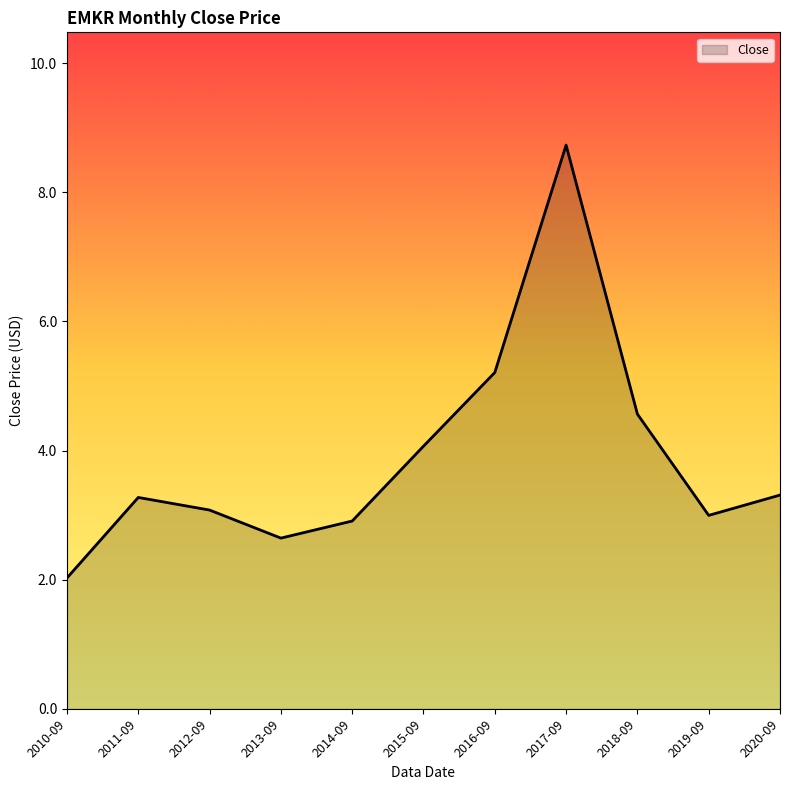

Which has a higher value, 2010-09 or 2011-09?

2011-09